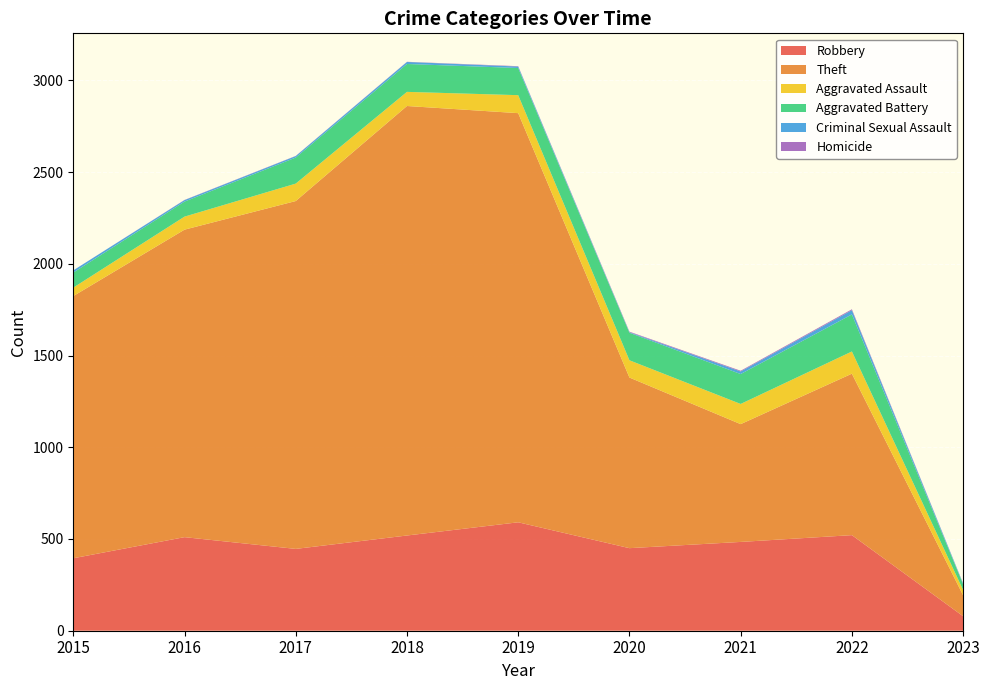

Reading left to right, extract all data points from this chart.

Robbery: 395	510	446	519	591	450	484	521	79
Theft: 1429	1676	1896	2341	2230	930	642	880	114
Aggravated Assault: 46	71	95	77	98	94	110	121	29
Aggravated Battery: 82	82	142	152	148	150	163	202	31
Criminal Sexual Assault: 12	8	8	11	8	3	14	23	4
Homicide: 0	1	1	1	2	3	4	5	1